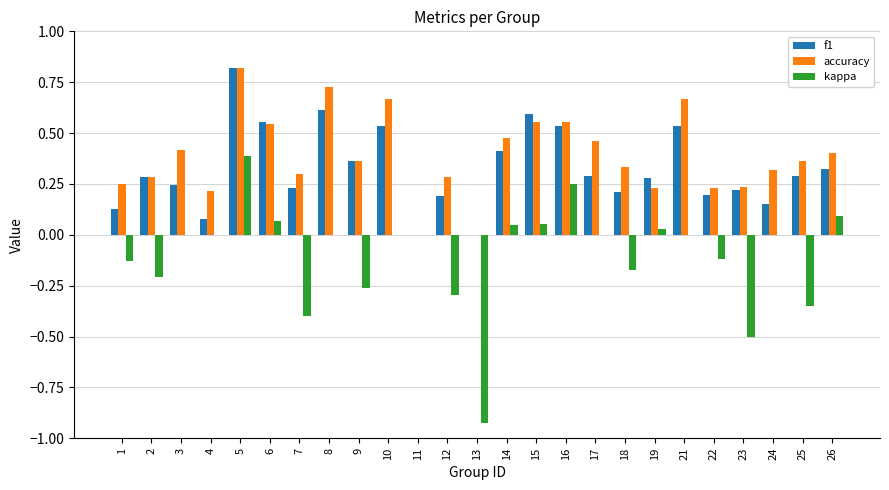

At which label does kappa reach its peak?

5